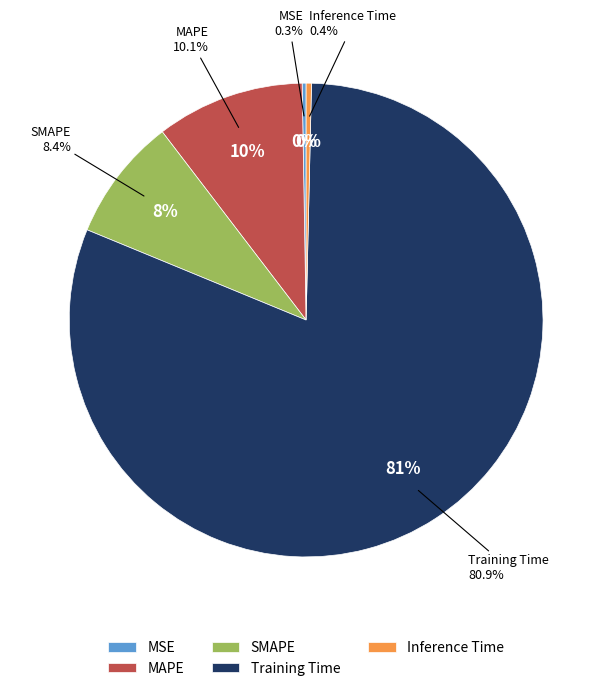

To the nearest percent, what portion does MAPE represent?

10%